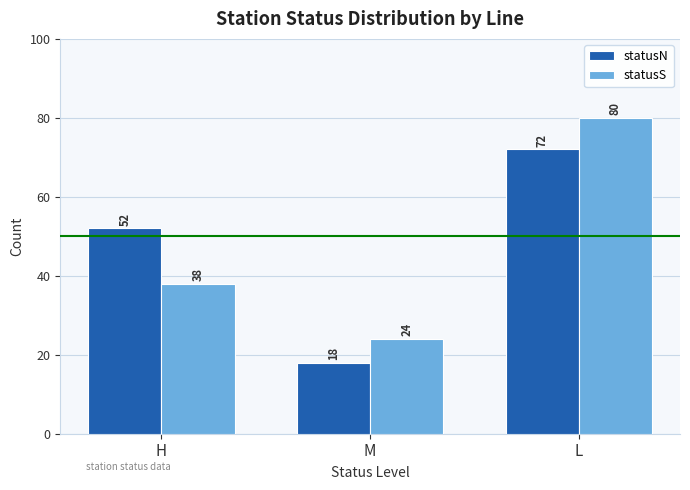

How many bars are there in total?

6